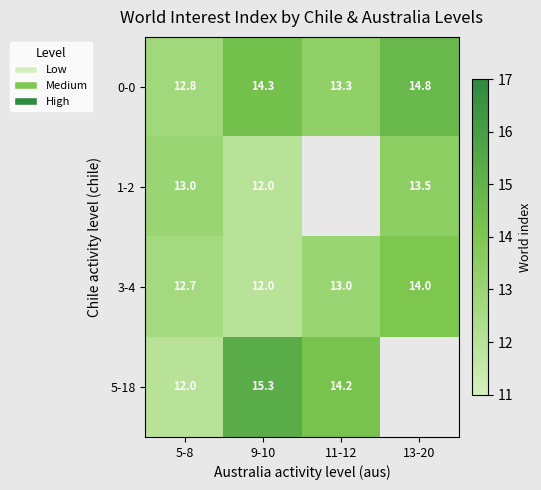

Is the value of 1-2 at 9-10 greater than the value of 3-4 at 5-8?

No